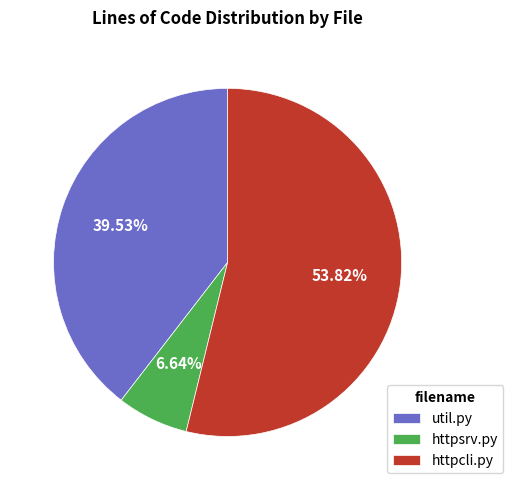

Which slice is the smallest?

httpsrv.py